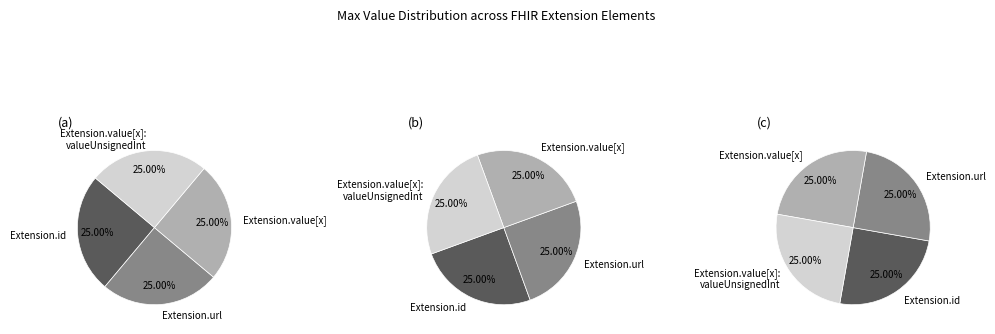

The Extension.id slice represents 11% of the pie. True or false?

False